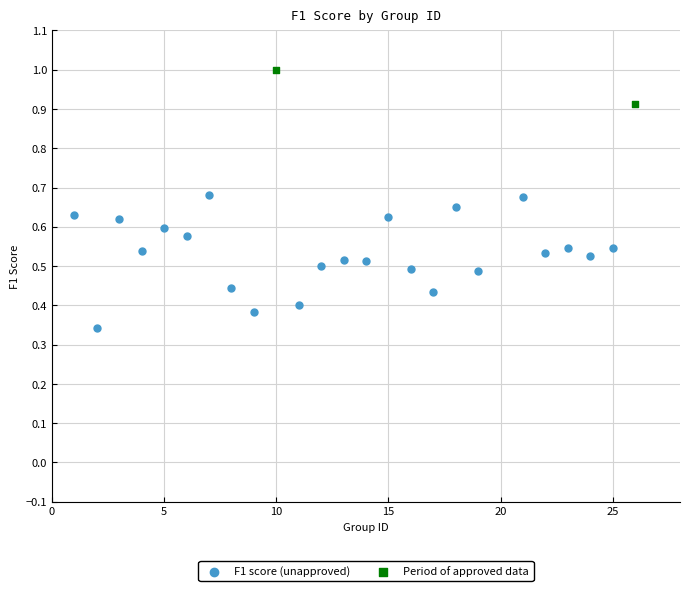

What are all the series names shown in the legend?

F1 score (unapproved), Period of approved data